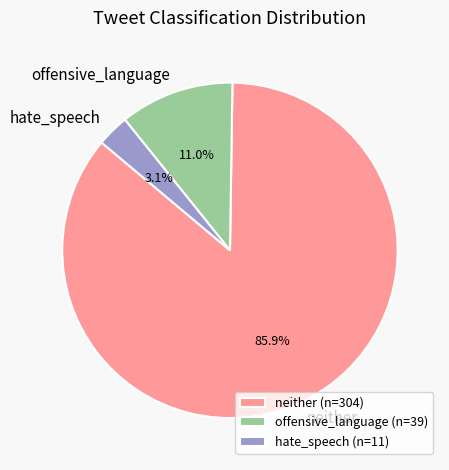

Which has a higher value, offensive_language or hate_speech?

offensive_language